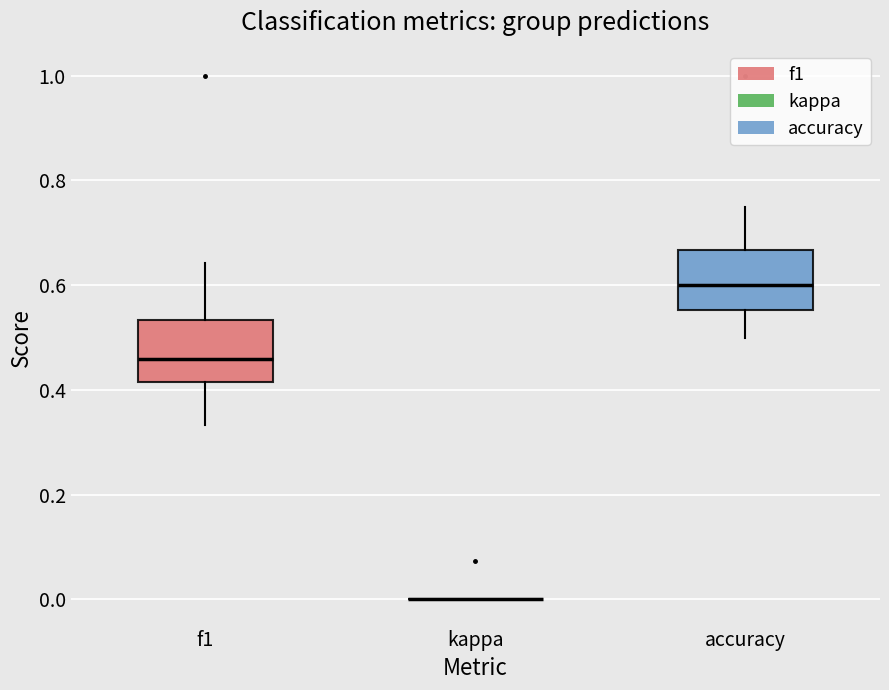

Reading left to right, transcribe this box plot: for each box, give where its median line is, the range the box spans, and where its two whiskers end, as read against the y-axis. The values are not printed on the chart, so give them approximately, as read against the axis.

f1: median 0.46, box 0.42 to 0.54, whiskers 0.34 to 0.64
kappa: box collapsed to a line at 0.00, whiskers 0.00 to 0.00
accuracy: median 0.60, box 0.56 to 0.66, whiskers 0.50 to 0.76